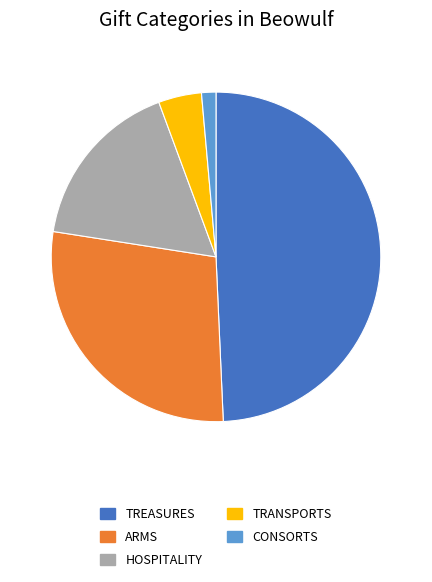

Is there a majority slice in this chart?

No